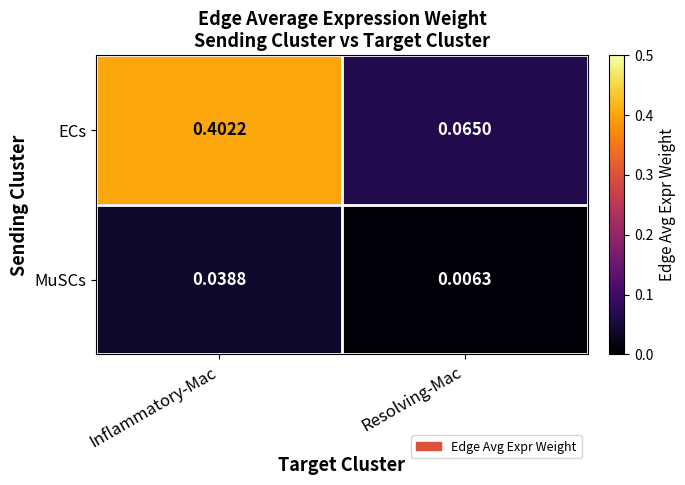

Which series has the widest spread of values?

ECs